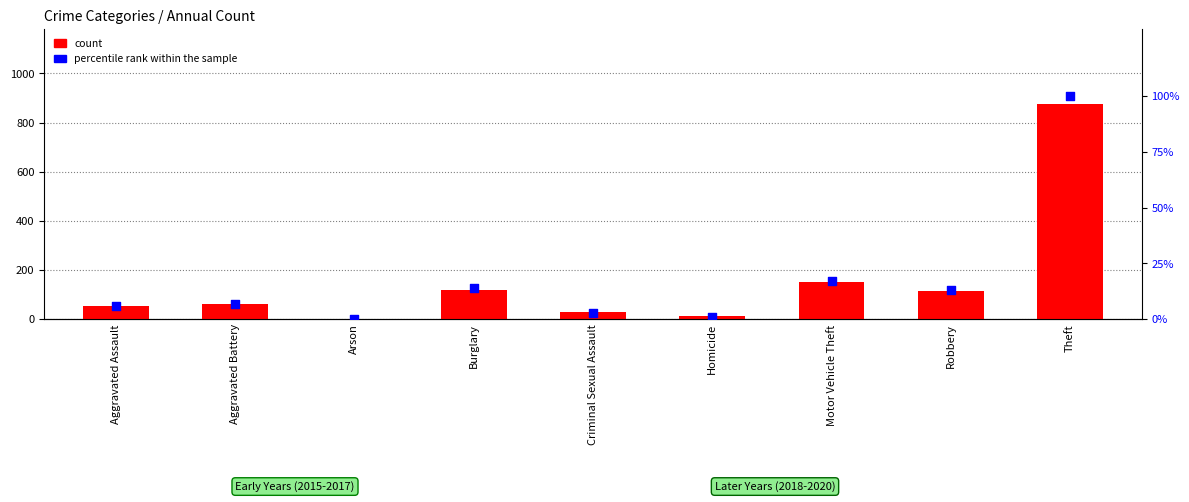

At which category is the sum across all series the highest?

Theft